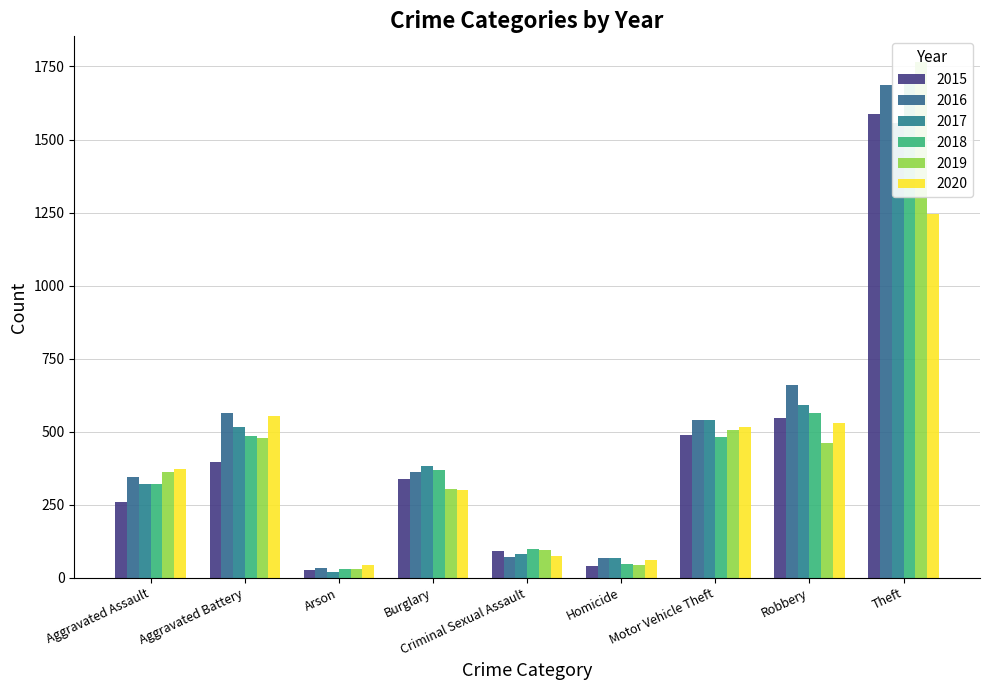

How many distinct data groups are displayed?

6